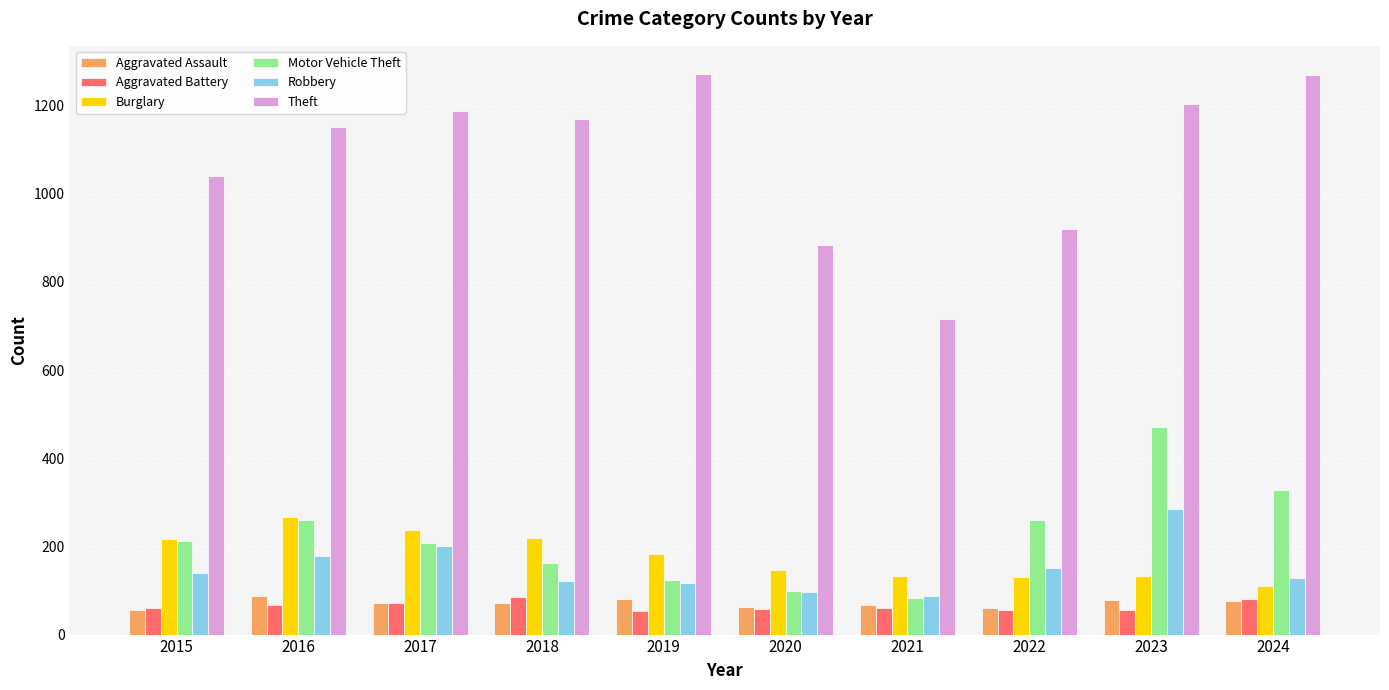

Between 2017 and 2022, which series saw the biggest shift?

Theft